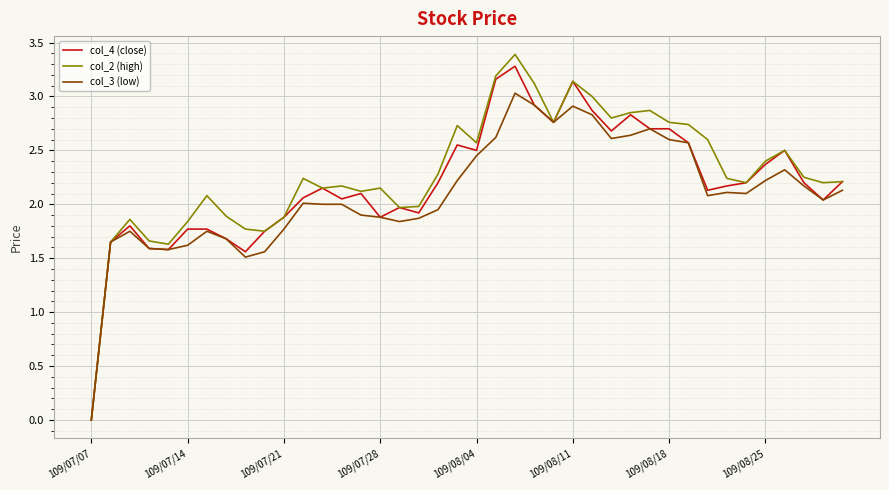

How many positive values does the col_2 (high) series have?

39